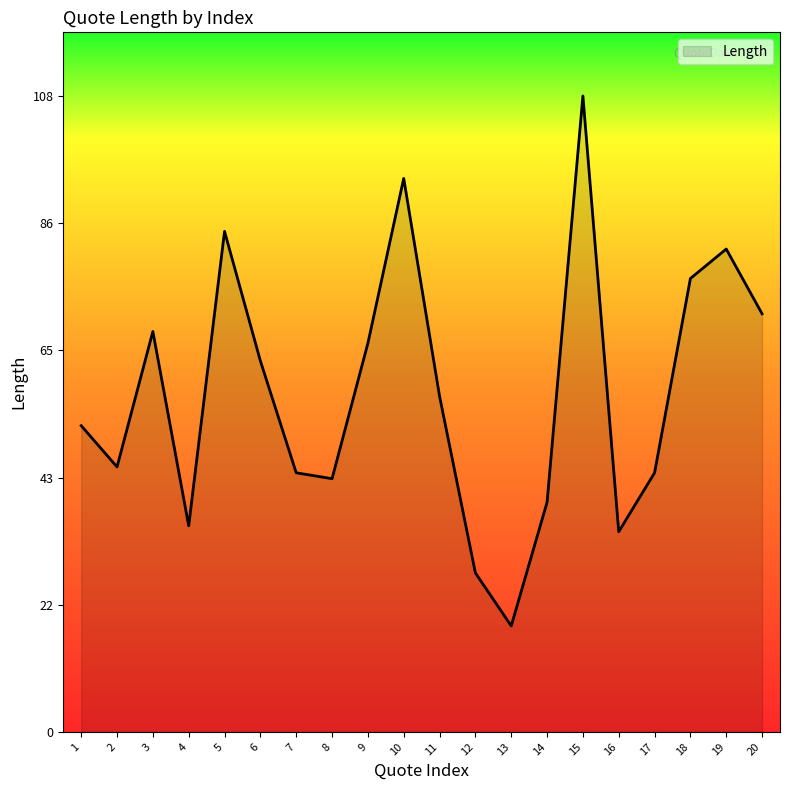

What is the minimum value shown in the chart?

18